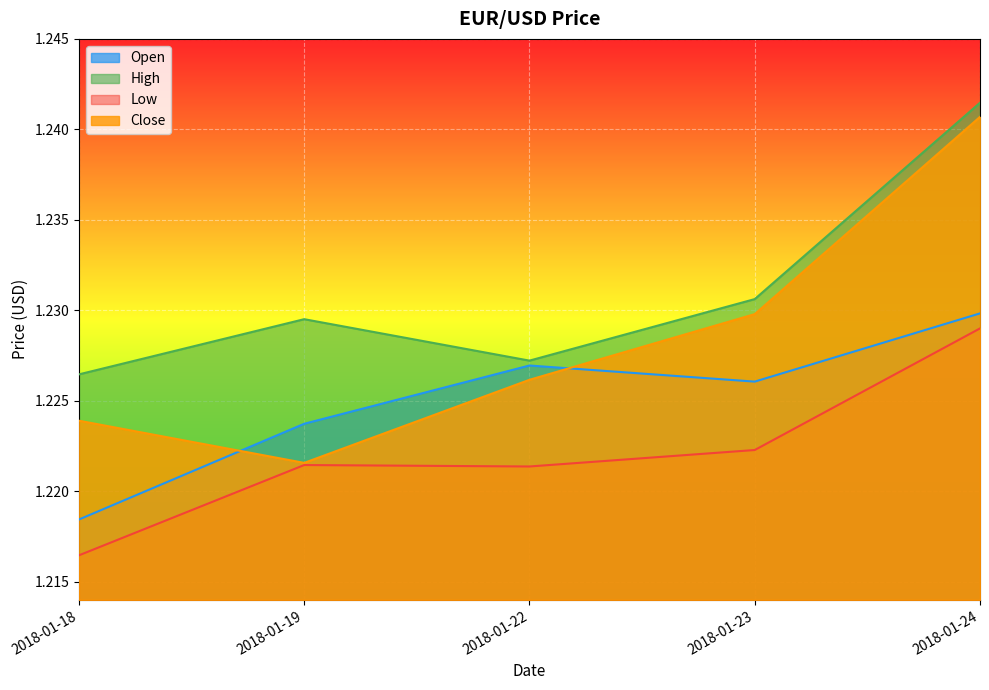

The Low series shows 1.2 at 2018-01-24. True or false?

True